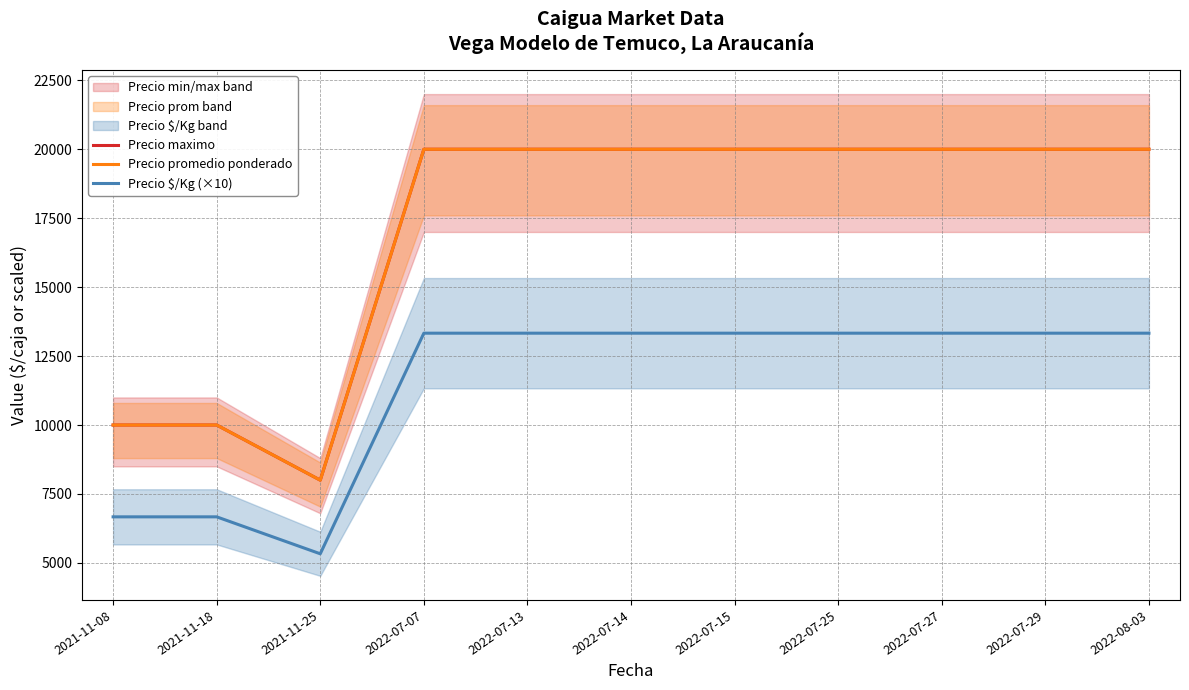

True or false: Precio $/Kg (×10) and Precio promedio ponderado cross at least once.

False